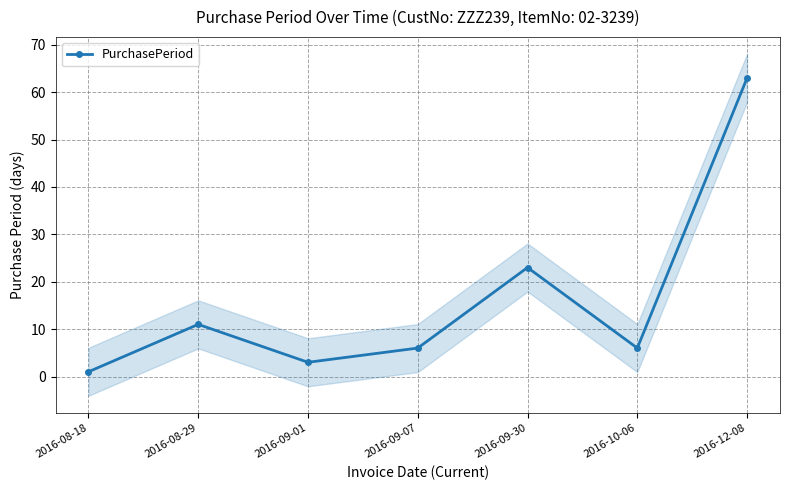

Reading left to right, transcribe all the data shown in this chart.

2016-08-18=1	2016-08-29=11	2016-09-01=3	2016-09-07=6	2016-09-30=23	2016-10-06=6	2016-12-08=63